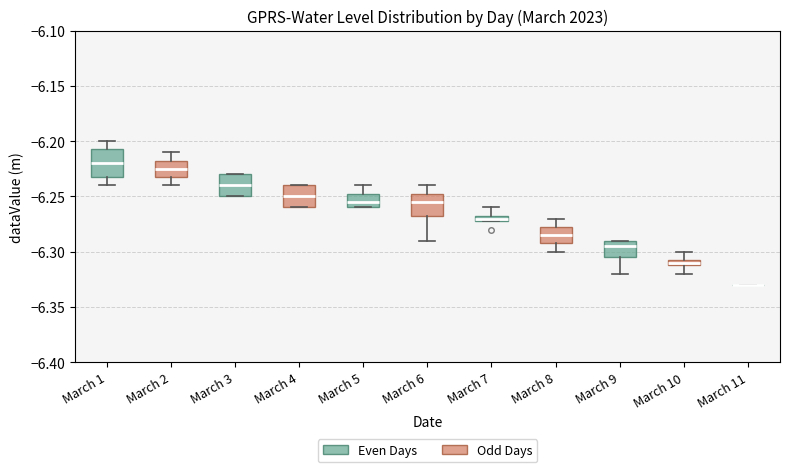

Where is the upper edge of the box for March 5 on the y-axis? The values are not printed on the chart, so give them approximately, as read against the axis.

-6.245